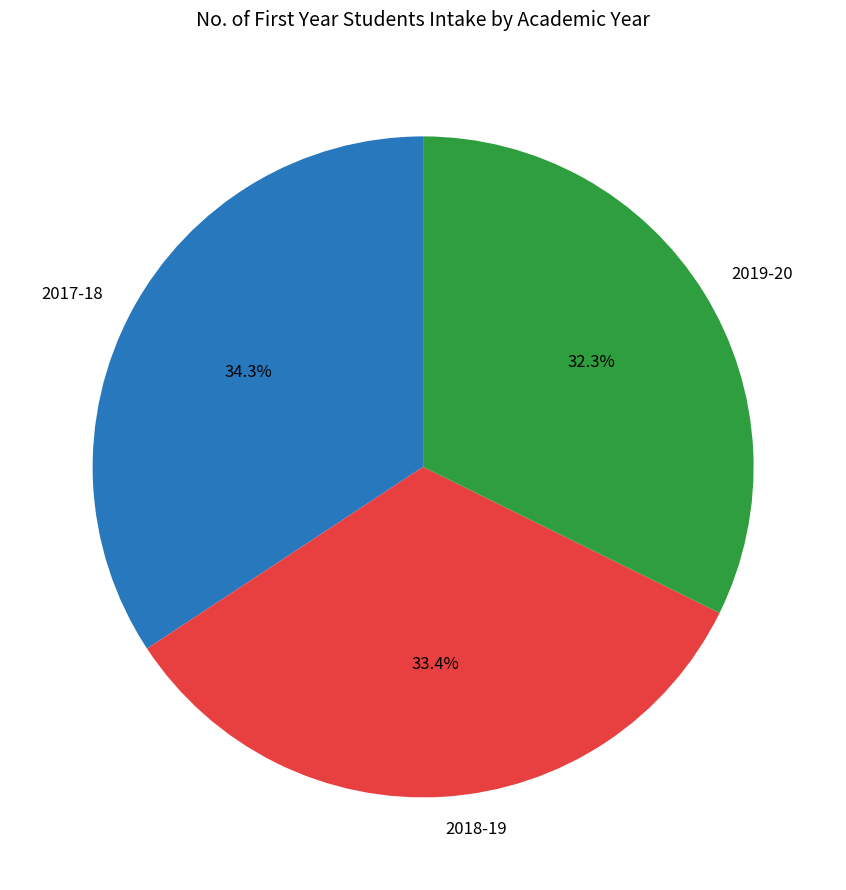

To the nearest percent, what is the average slice percentage?

33%